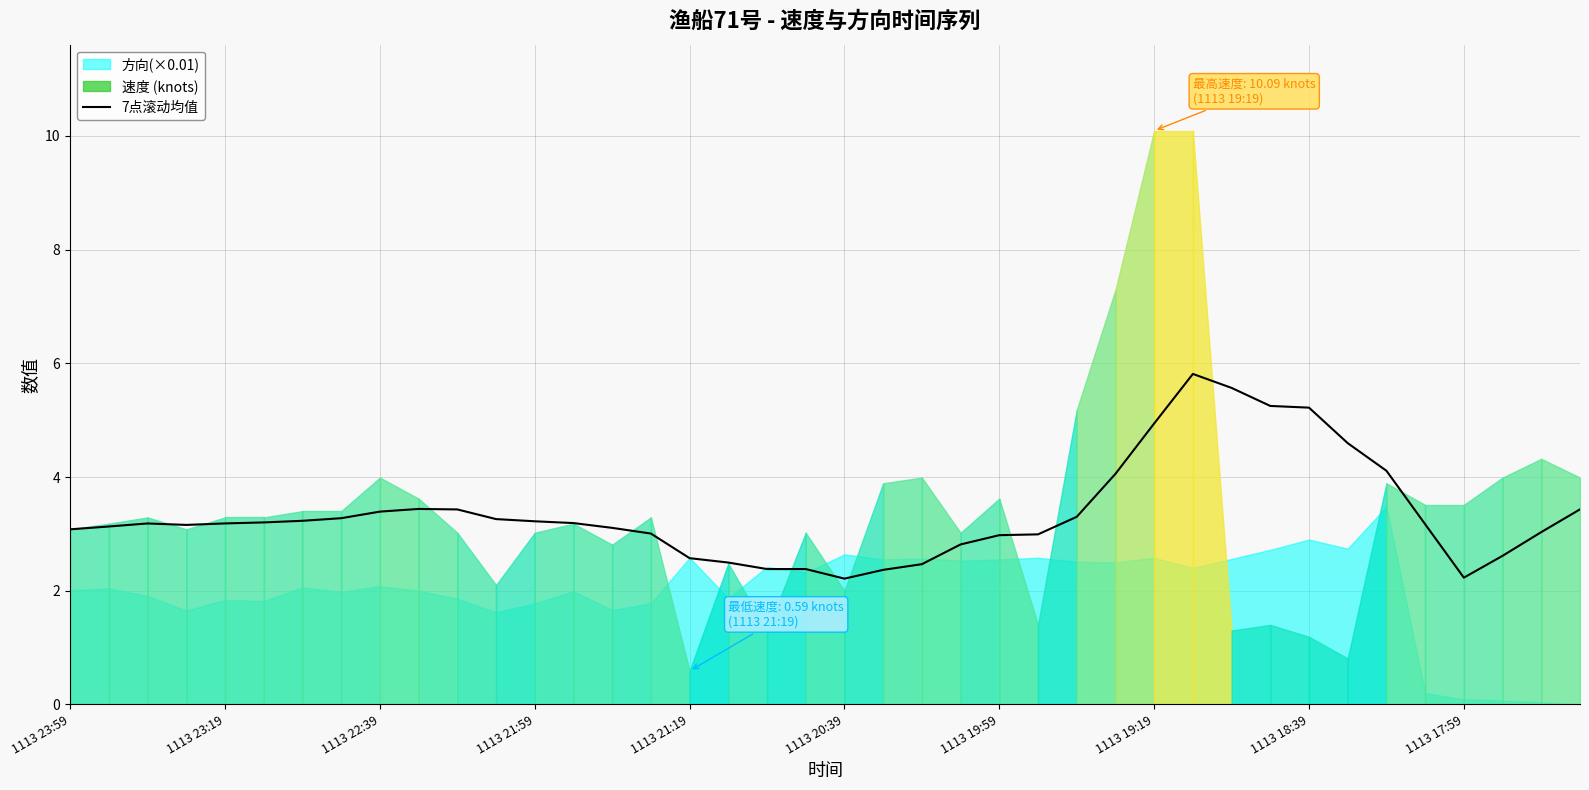

What value does the data have at 26?

3.3